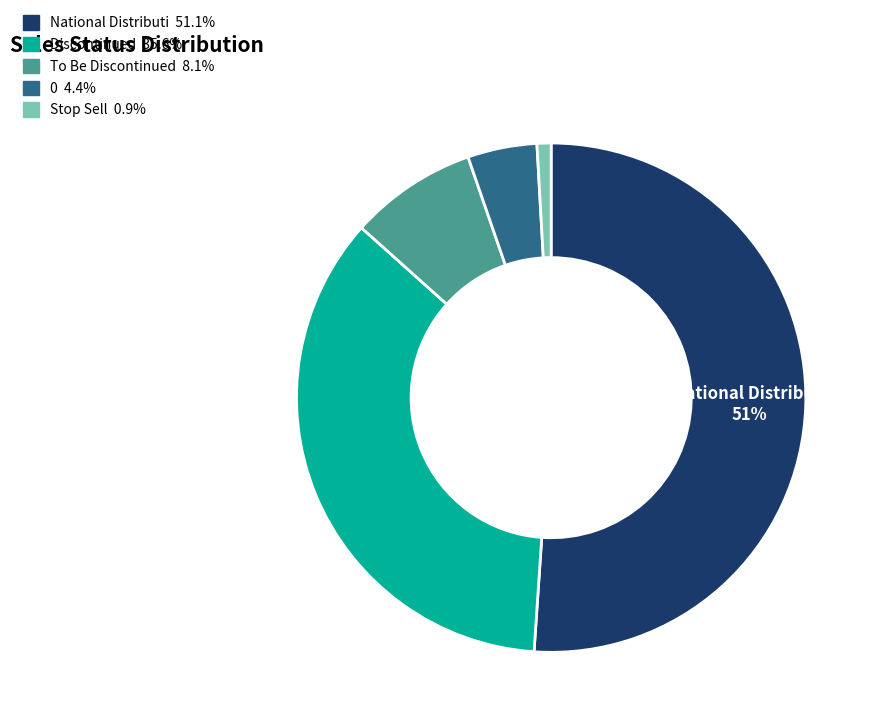

Is the sum of Discontinued and Stop Sell greater than half?

No